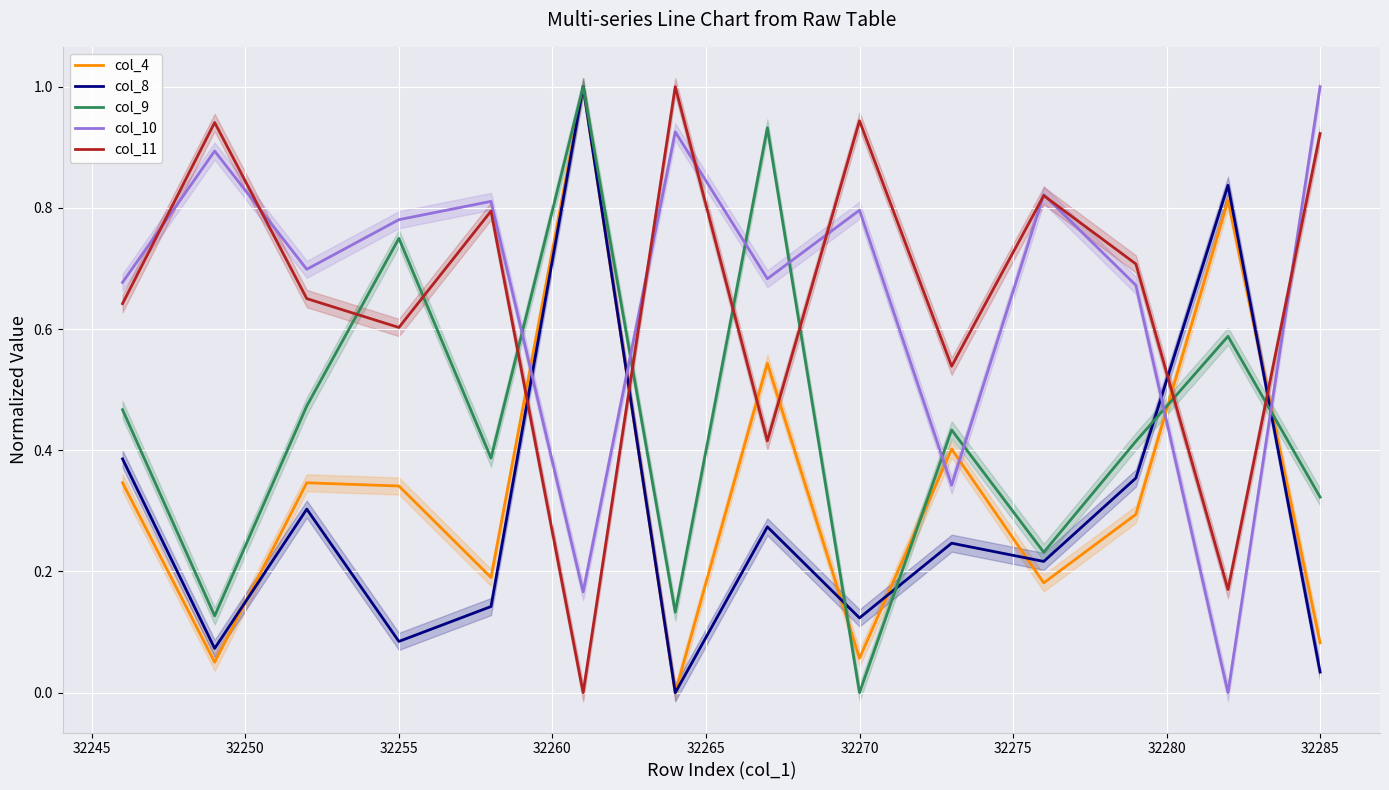

How many times do col_10 and col_8 cross each other?

4